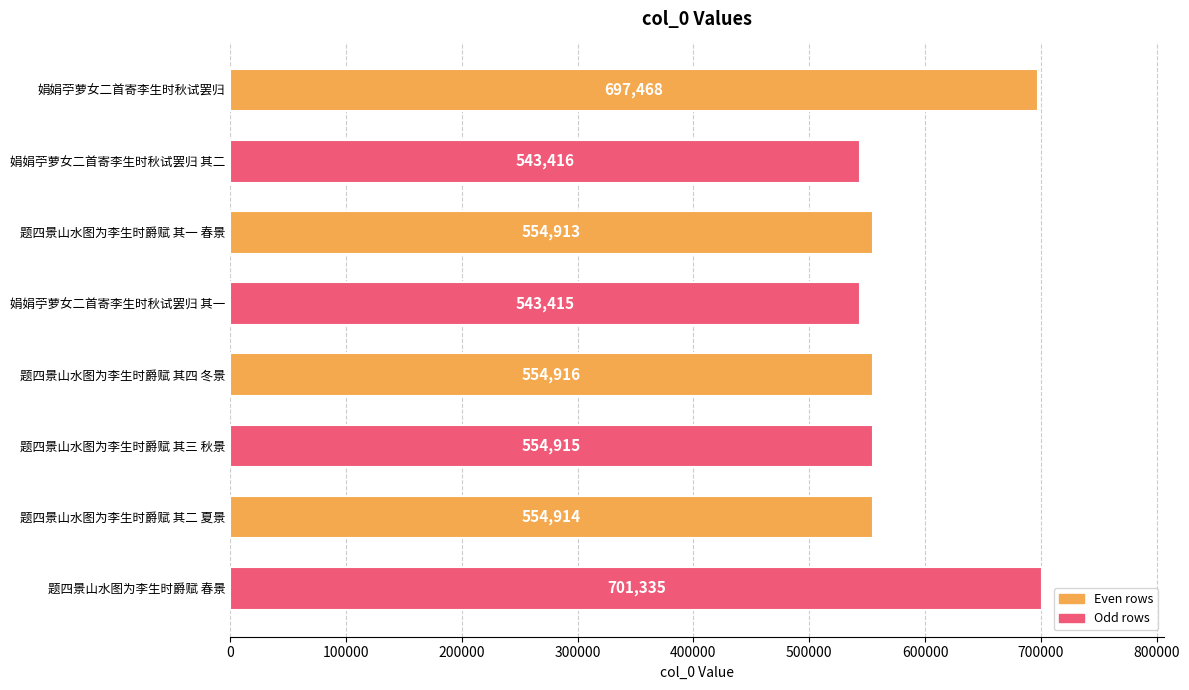

Which category has the lowest value across all series?

娟娟苧萝女二首寄李生时秋试罢归 其一